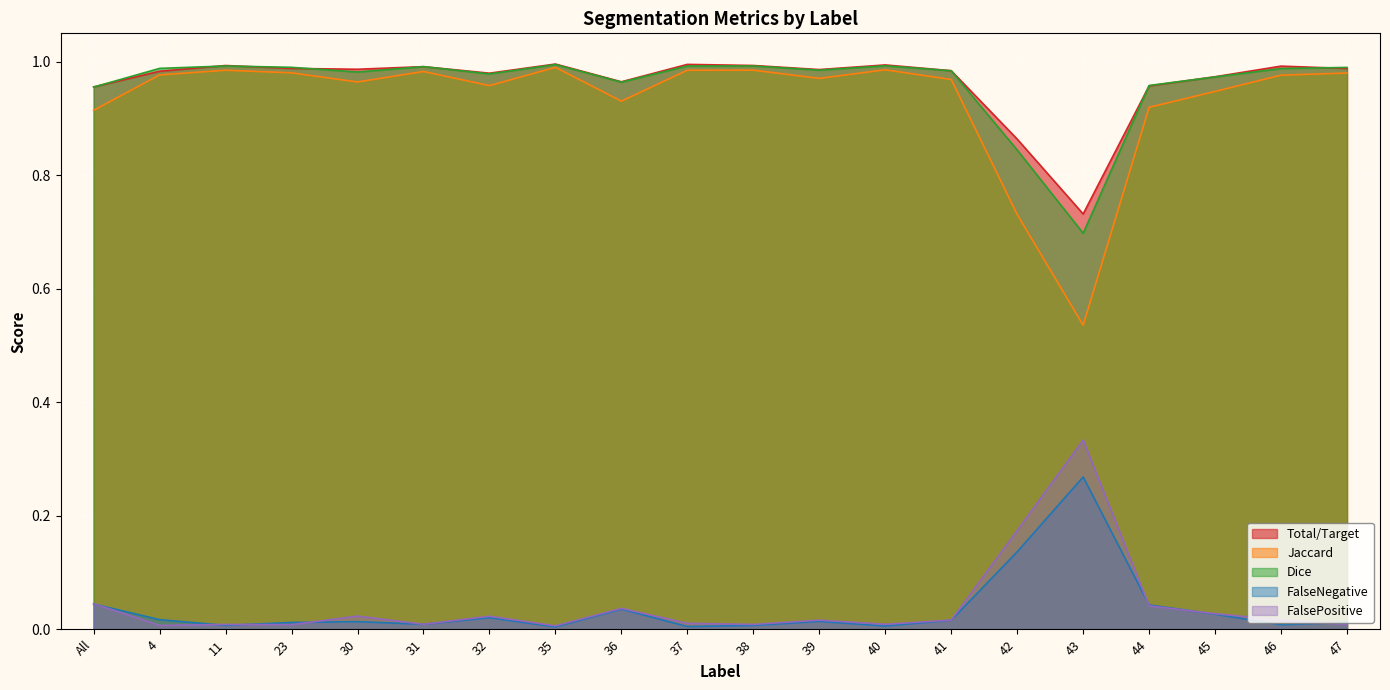

In Jaccard, how many points are lower than both neighbors (excluding endpoints)?

5